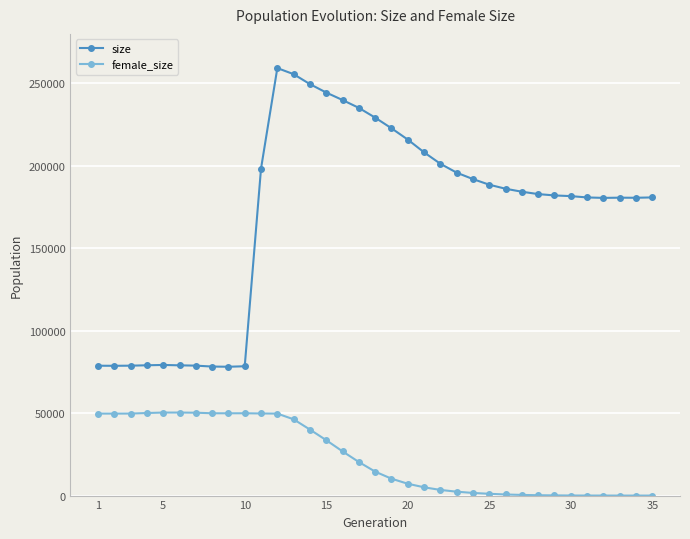

True or false: female_size and size cross at least once.

False